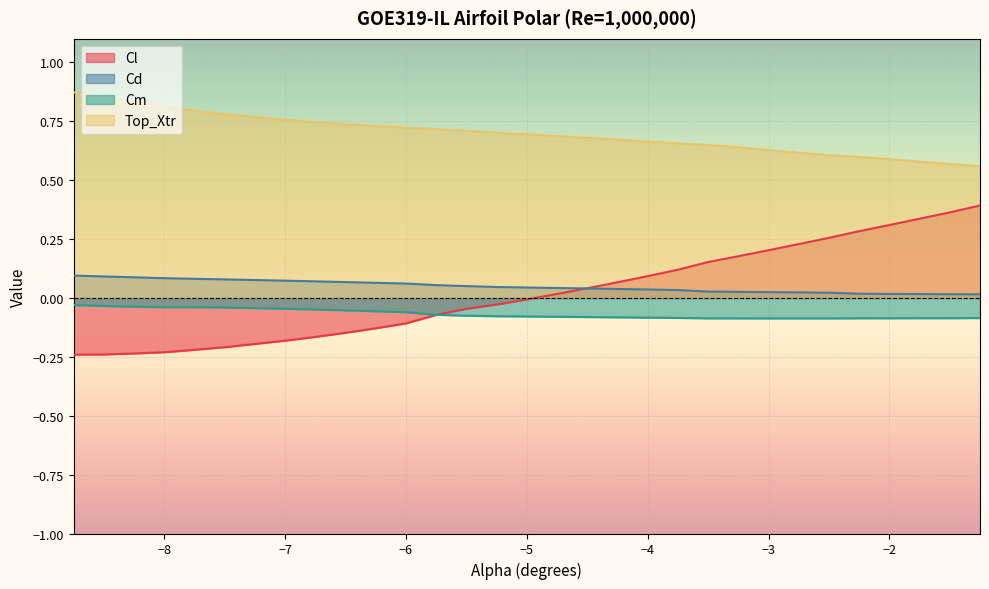

What is the total value across all series at -6.75?

0.6